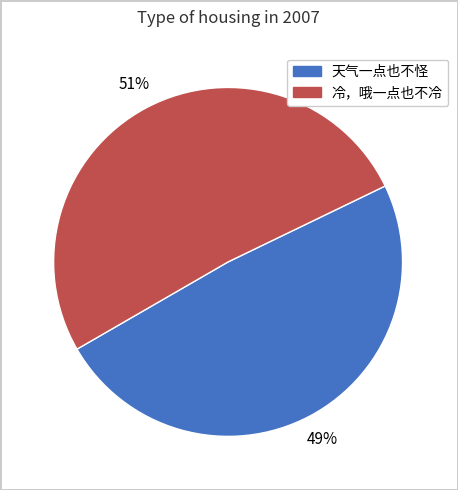

To the nearest percent, what is the difference between the 冷，哦一点也不冷 and 天气一点也不怪 slice percentages?

2%